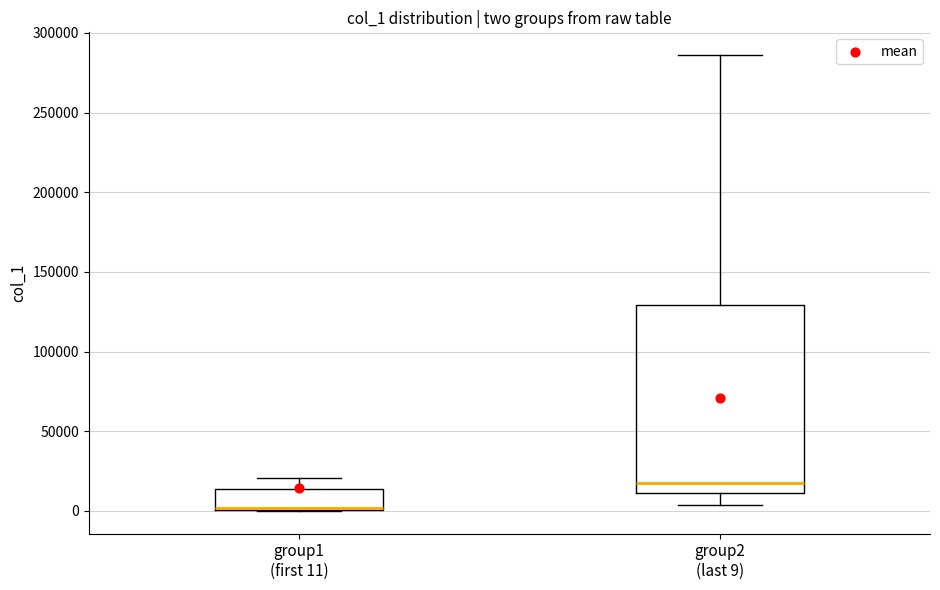

Which box has the highest median line?

group2 (last 9)